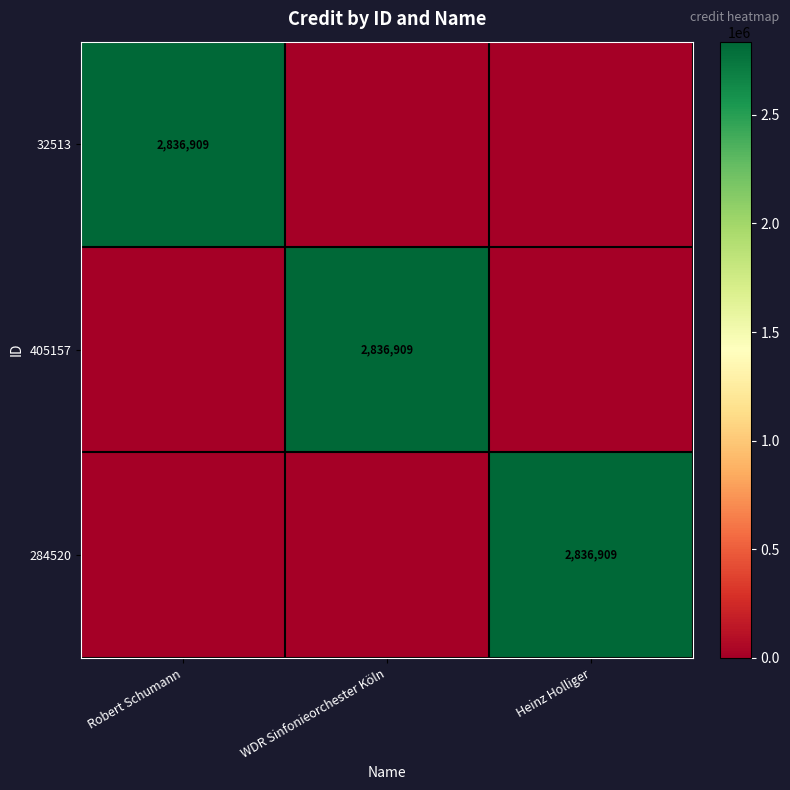

True or false: 32513 has a value of 1209259 at WDR Sinfonieorchester Köln.

False